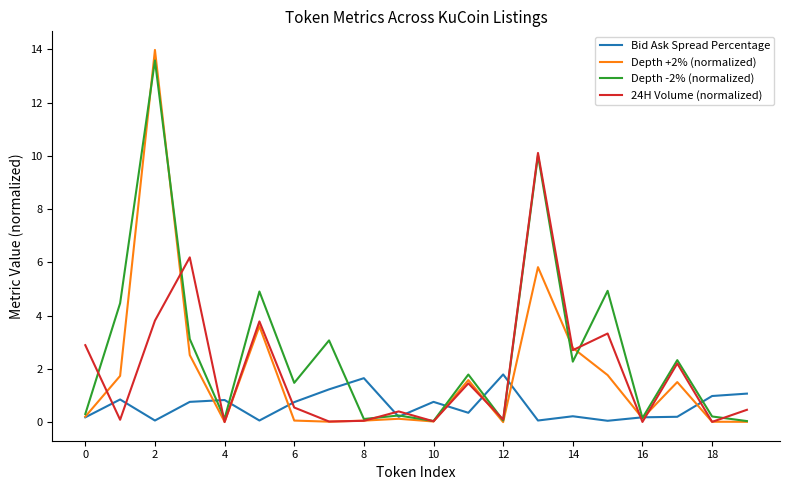

What is the highest value of the Depth +2% (normalized) series?

14.0